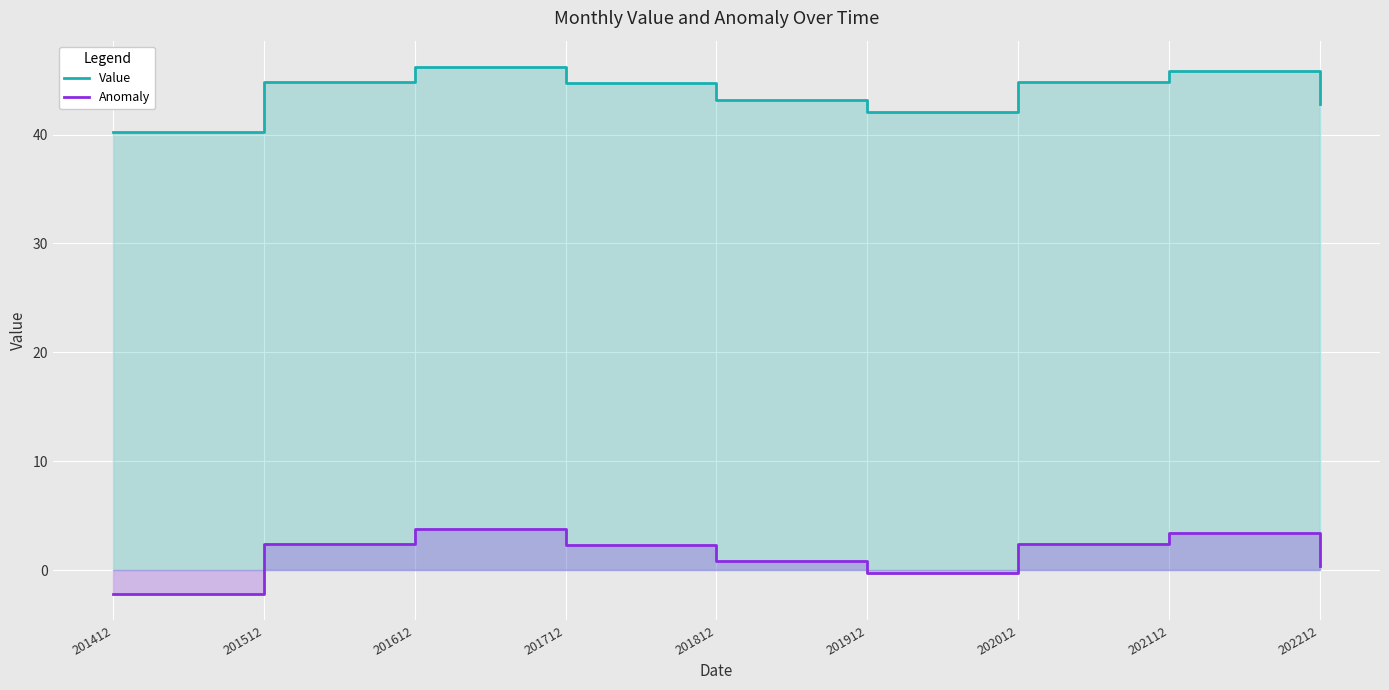

What are all the series names shown in the legend?

Value, Anomaly